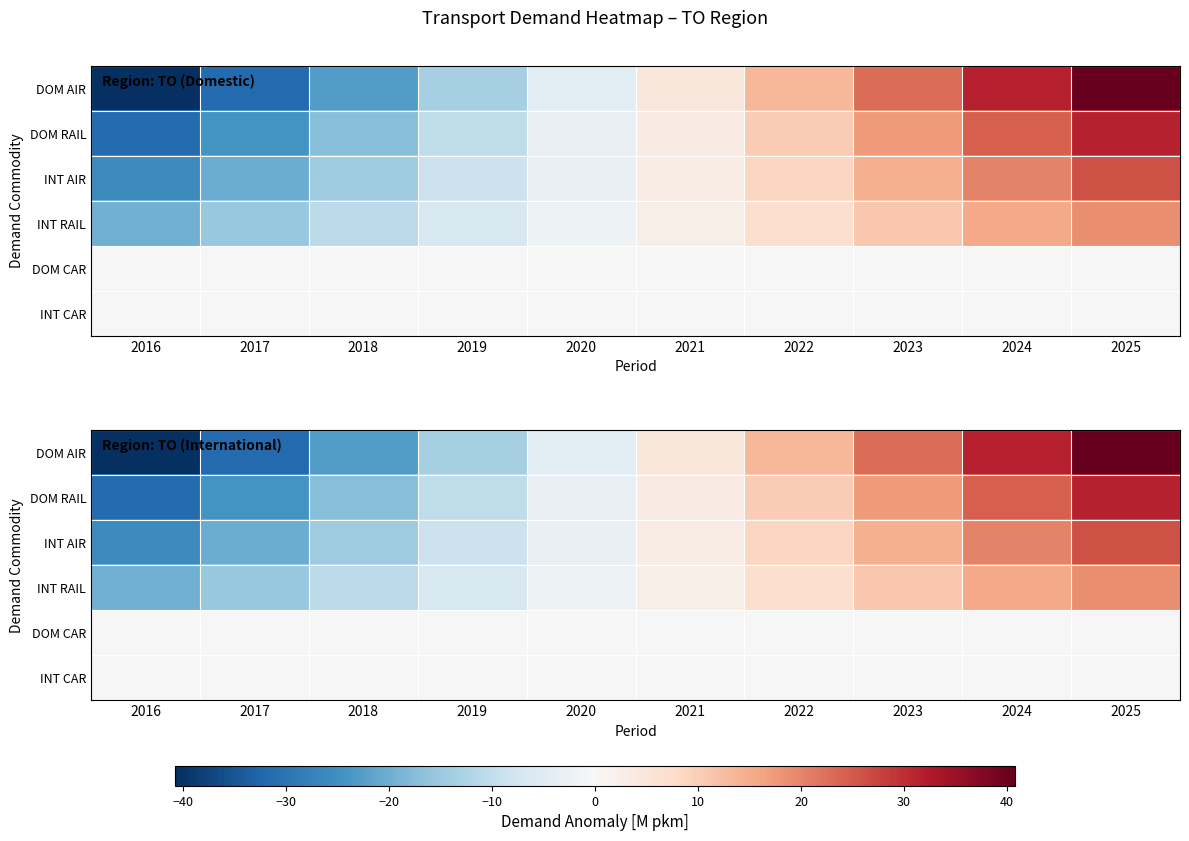

What is the highest value of the DOM RAIL series?

31.3